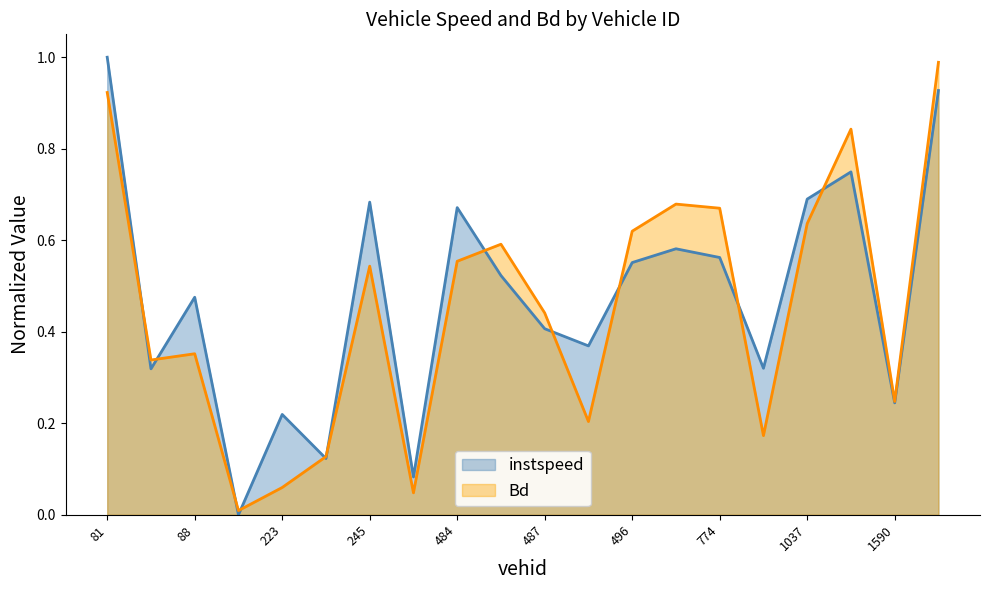

Which category has the lowest value across all series?

91.0